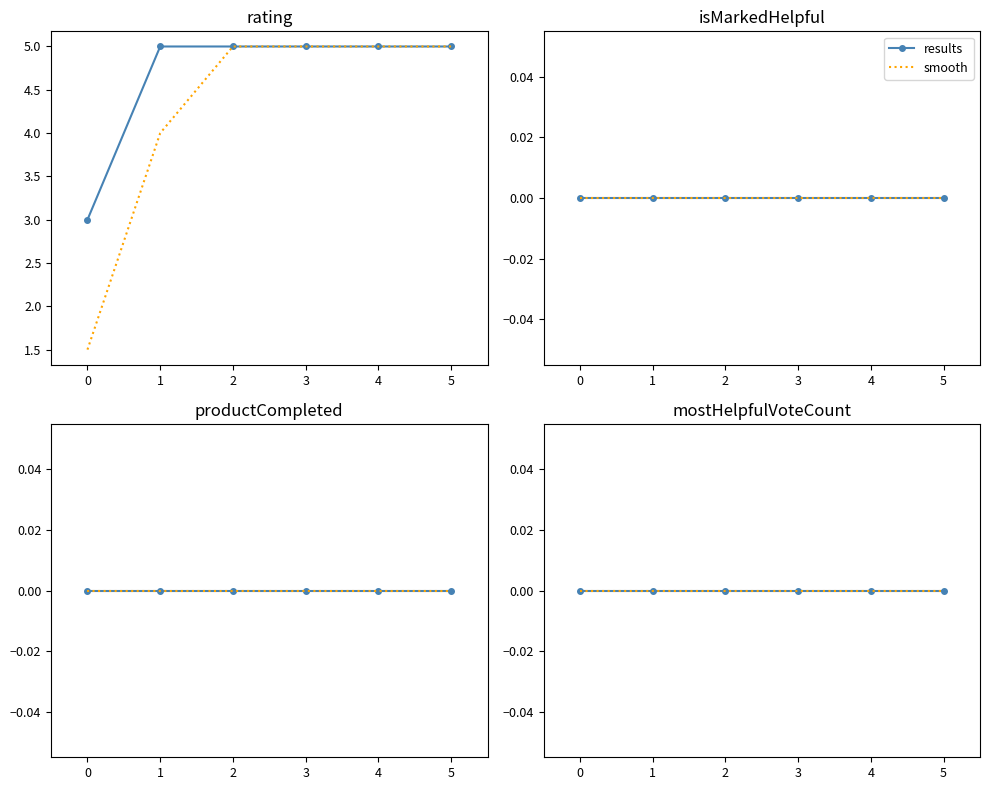

Is the value of productCompleted at 1655565434784 greater than the value of isMarkedHelpful at 1630828245478?

No